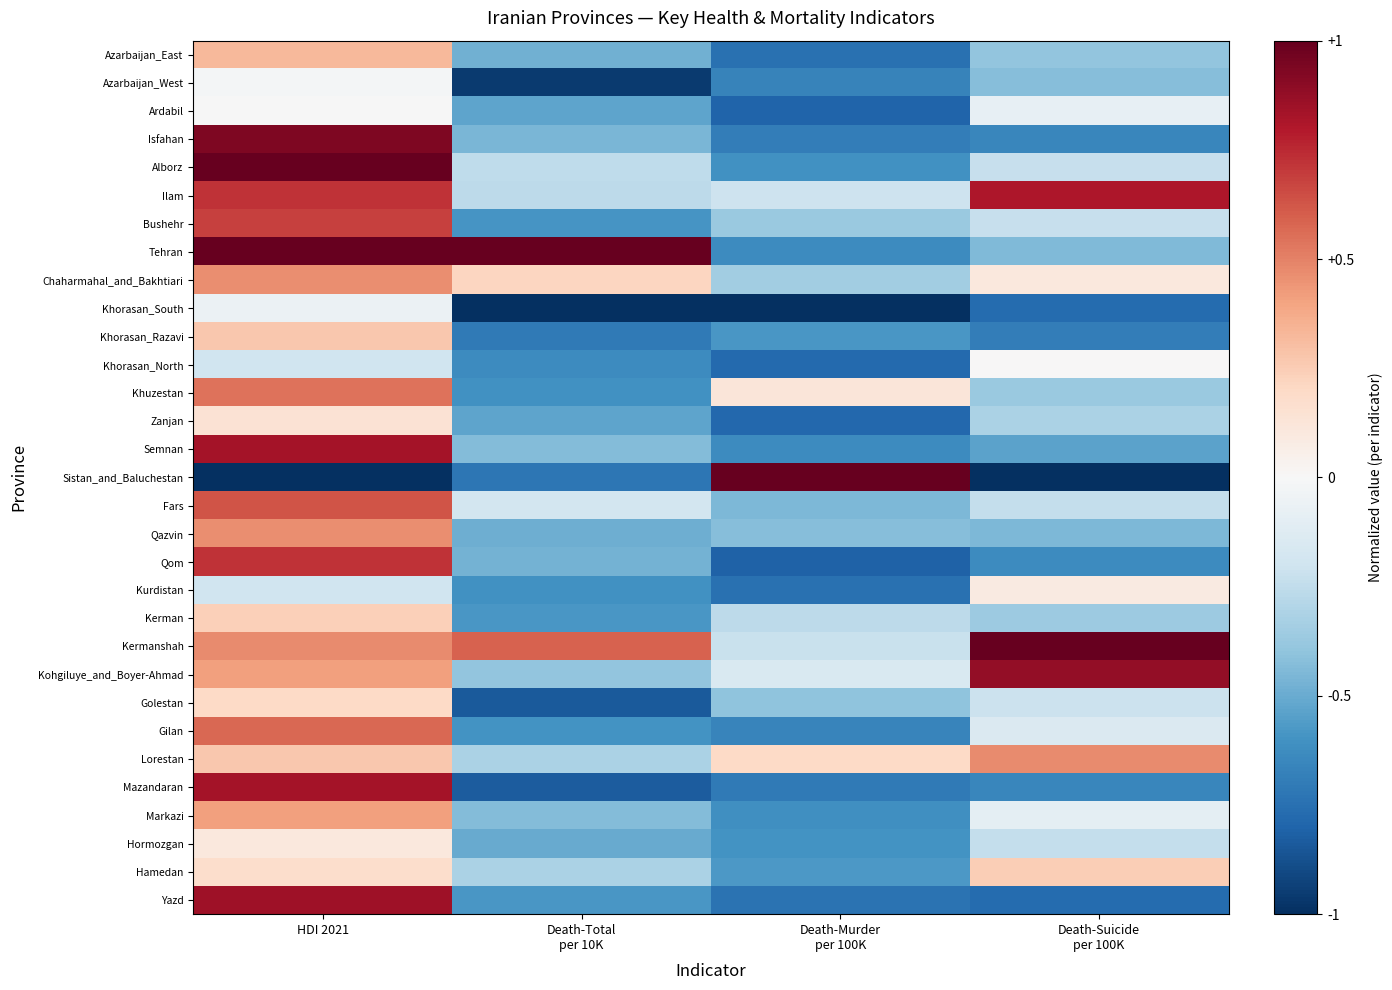

Count the number of data series in this chart.

31